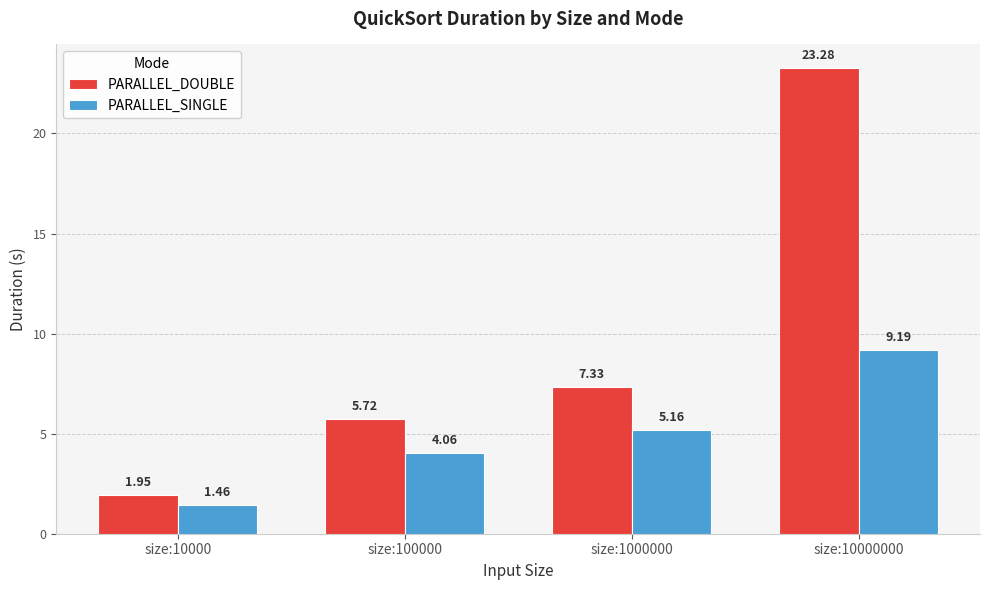

What is the difference between the maximum and minimum values in the PARALLEL_DOUBLE series?

21.3